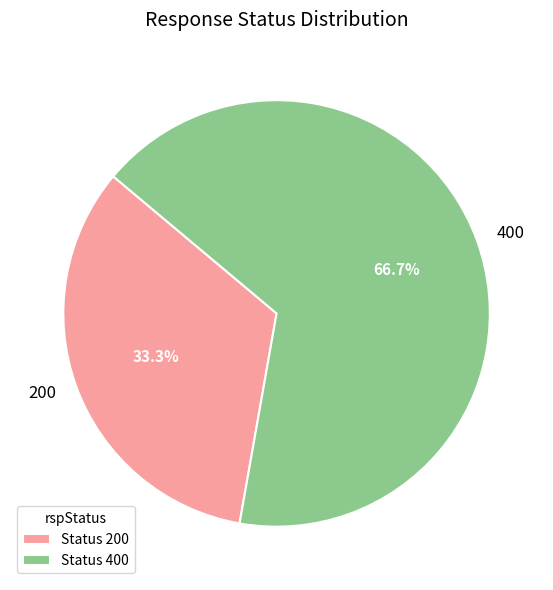

What percentage do 400 and 200 together represent?

100.0%